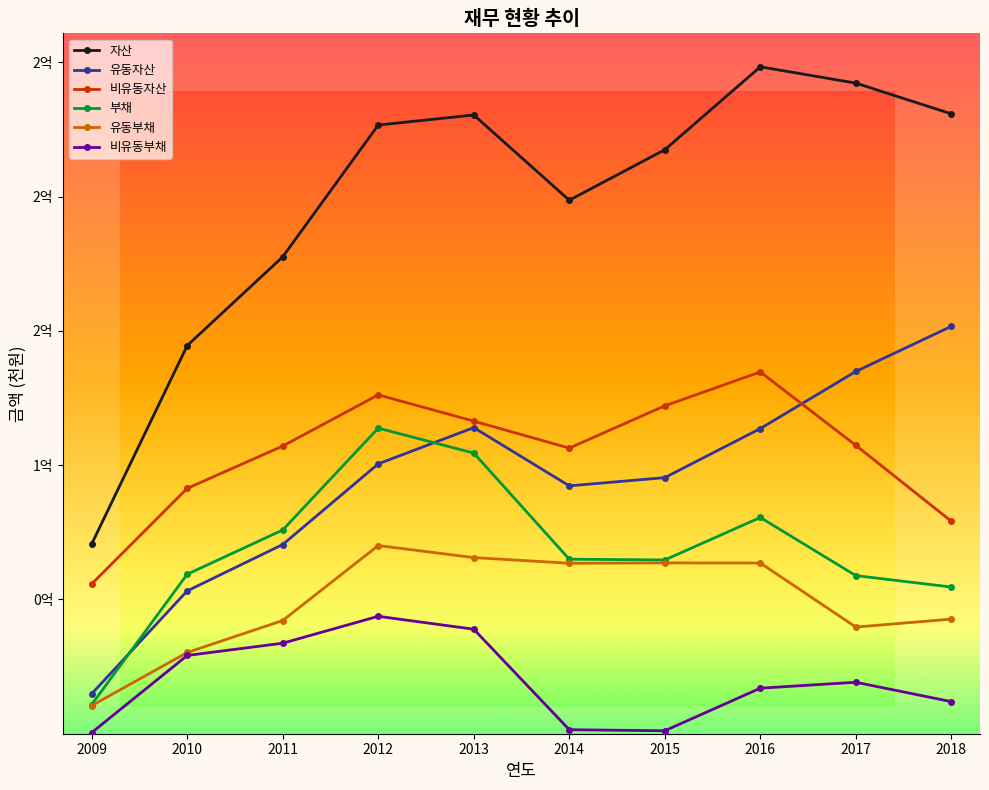

What is the difference between the 비유동부채 values at 2014 and 2016?

15457567